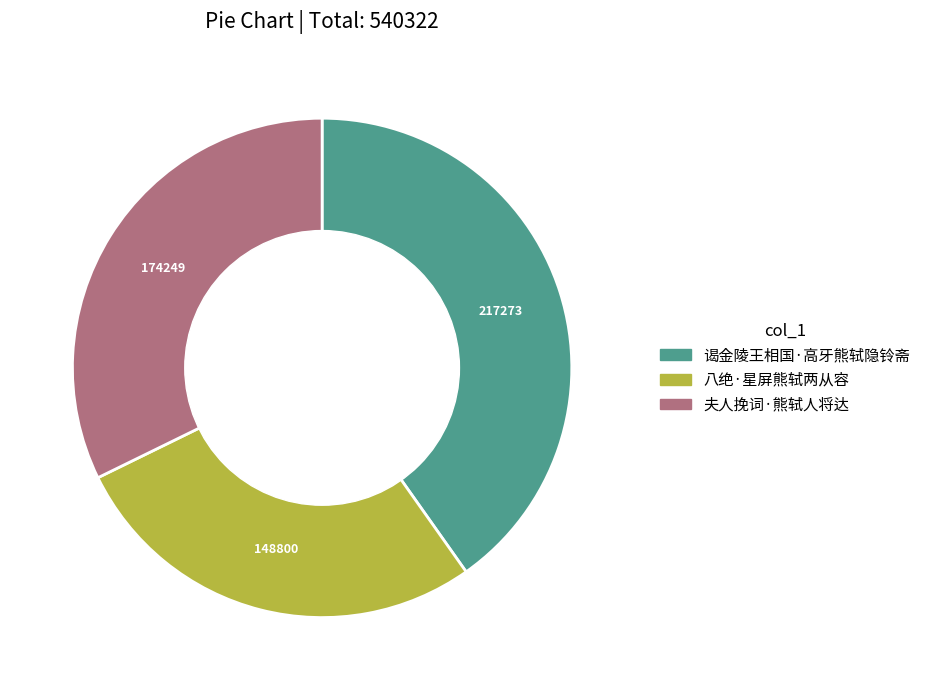

Which has a higher value, 夫人挽词·熊轼人将达 or 谒金陵王相国·高牙熊轼隐铃斋?

谒金陵王相国·高牙熊轼隐铃斋